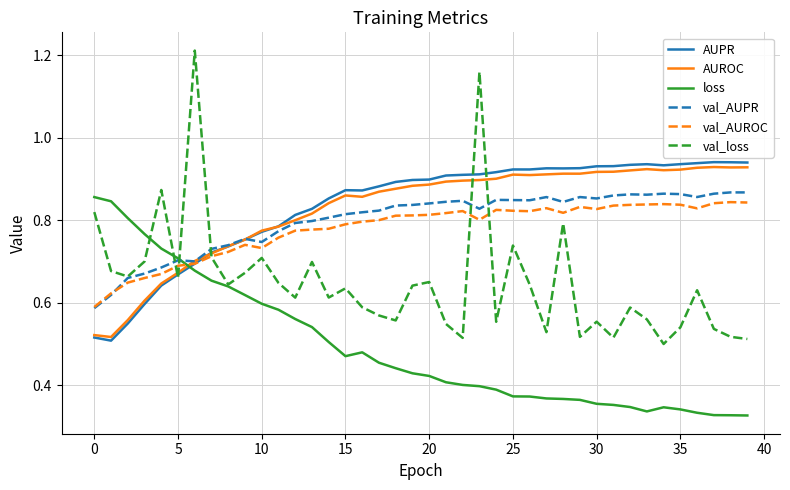

How many times do val_AUROC and AUPR cross each other?

1